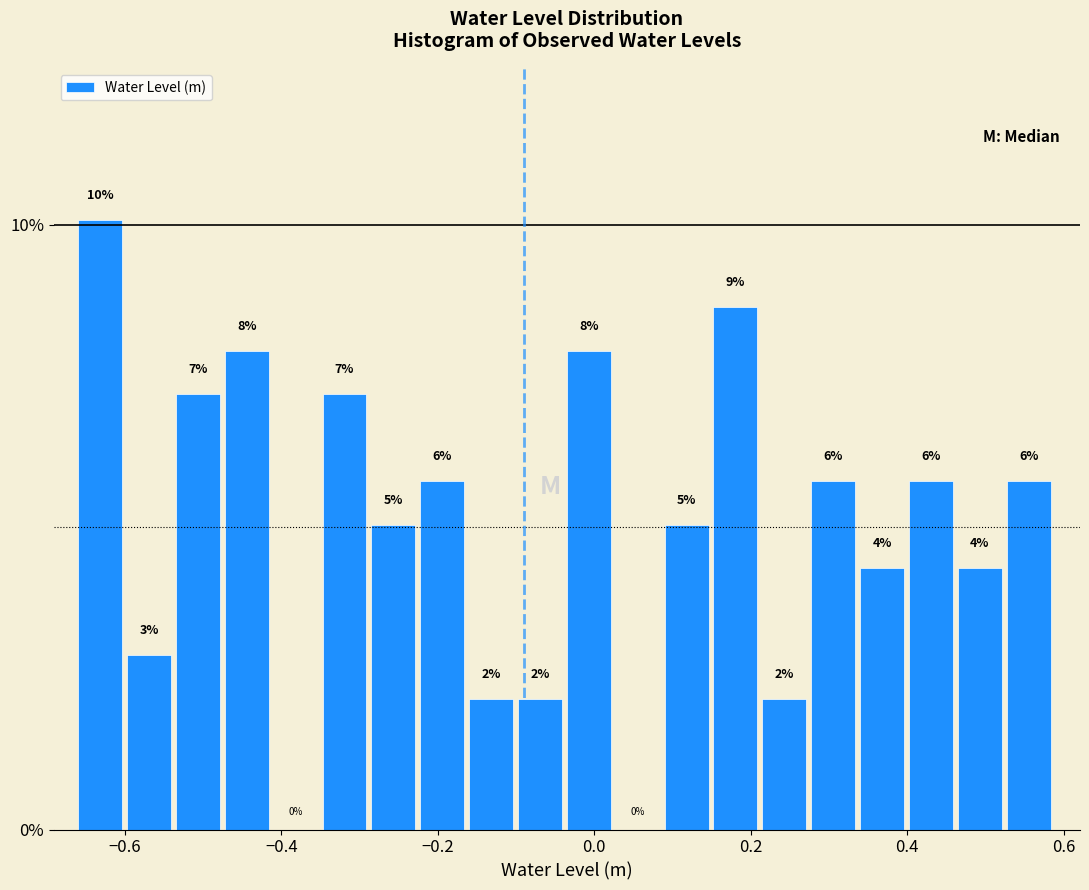

Read against the x-axis, roughly where is the centre of the tallest bar?

-0.64